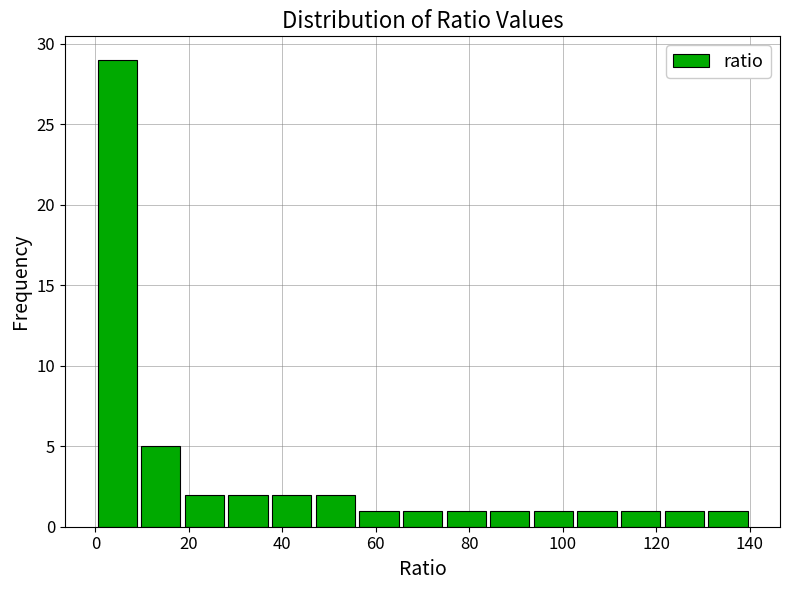

Reading left to right, list every bar in this chart as the range it spans on the x-axis followed by its height. Neither the bar edges nor the heights are printed on the chart, so give them approximately, as read against the axes.

0 to 10: 29
10 to 18: 5
18 to 28: 2
28 to 38: 2
38 to 46: 2
46 to 56: 2
56 to 66: 1
66 to 74: 1
74 to 84: 1
84 to 94: 1
94 to 102: 1
102 to 112: 1
112 to 122: 1
122 to 130: 1
130 to 140: 1